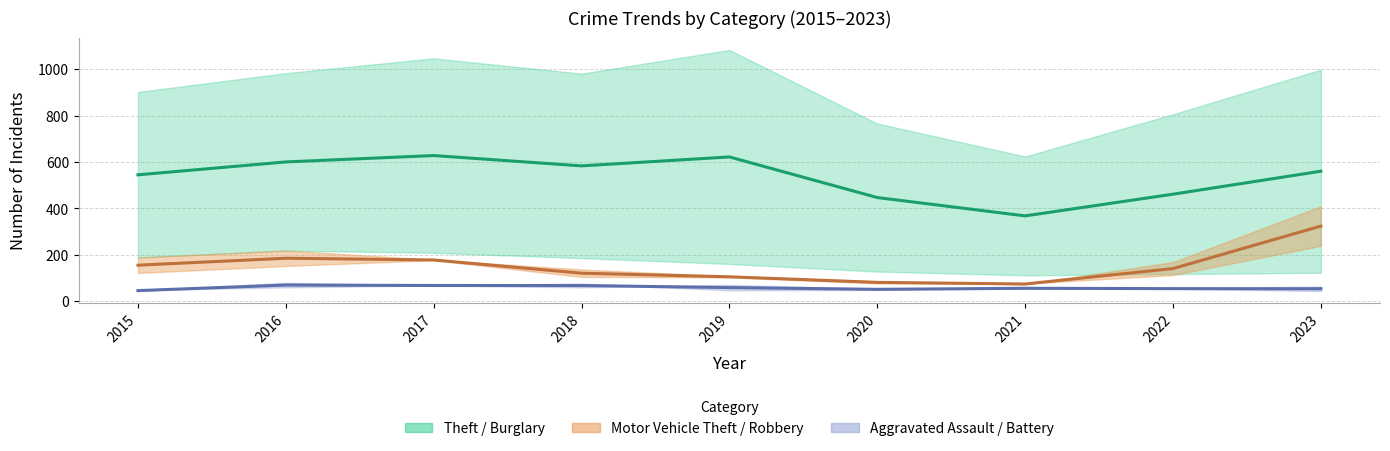

What is the sum of the Aggravated Assault / Battery (center) values at 2018 and 2020?

119.5